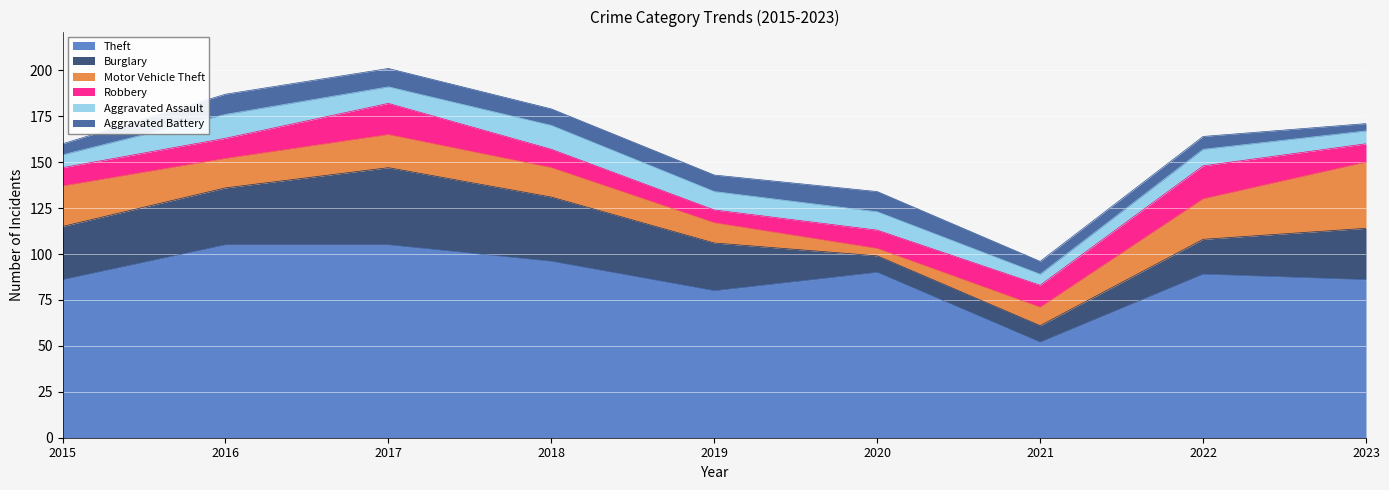

Which series has the largest total across all categories?

Theft